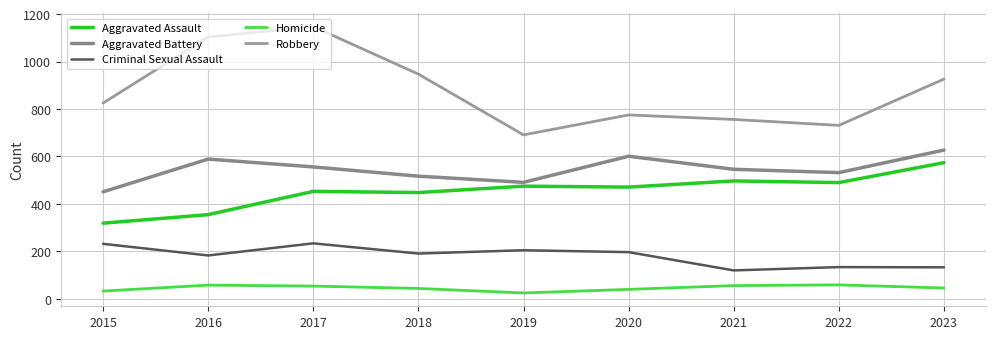

How many lines are shown in the chart?

5